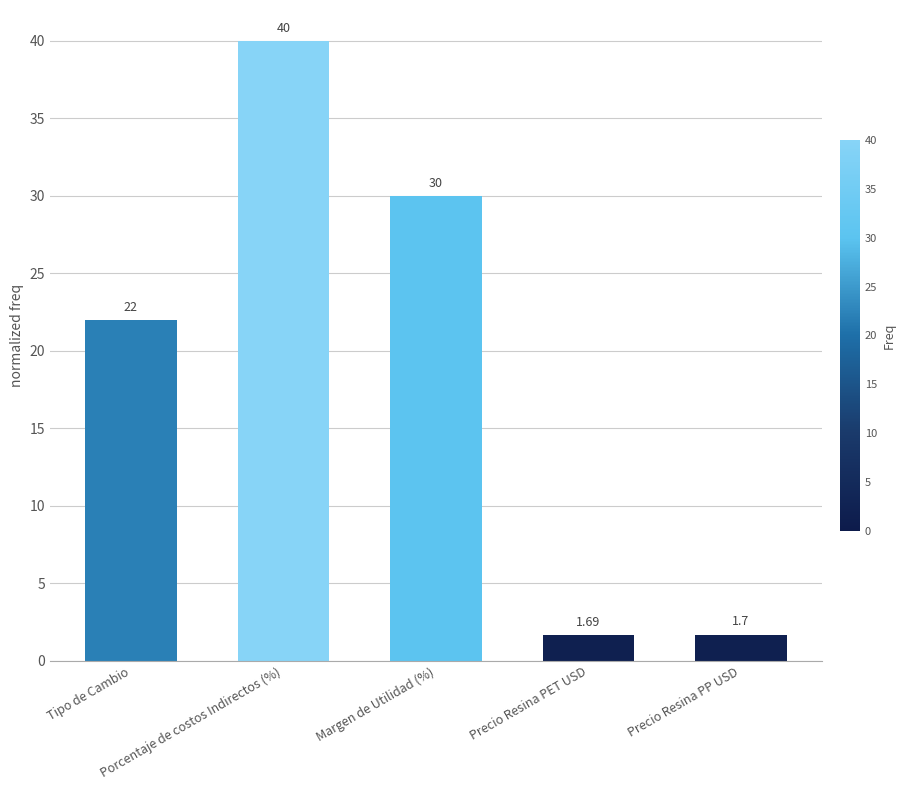

Rank the categories by value from lowest to highest.

Precio Resina PET USD, Precio Resina PP USD, Tipo de Cambio, Margen de Utilidad (%), Porcentaje de costos Indirectos (%)